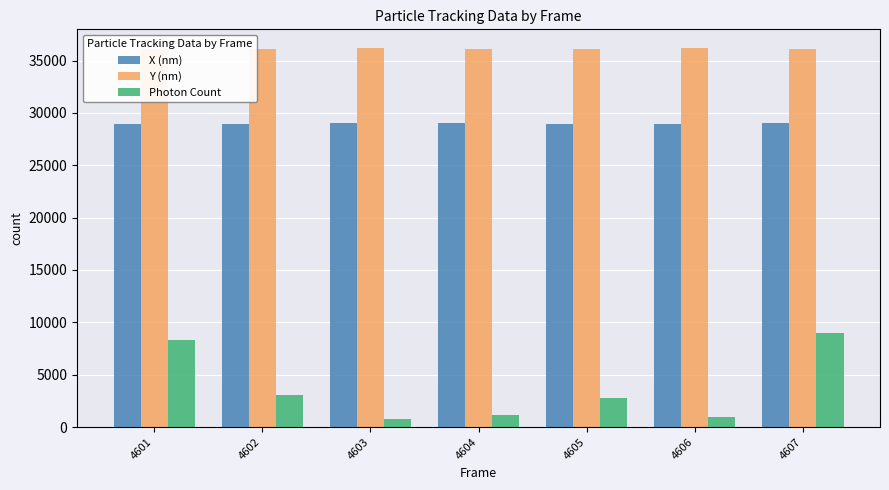

What is the difference between the Y (nm) values at 4601 and 4603?

78.9